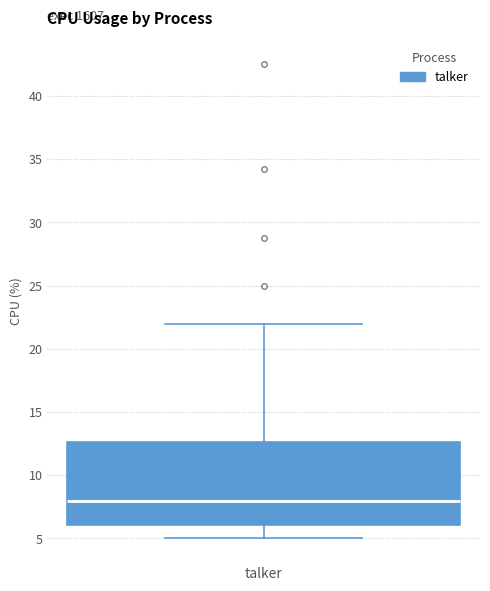

Where does the lower whisker of the box for talker end on the y-axis? The values are not printed on the chart, so give them approximately, as read against the axis.

5.0